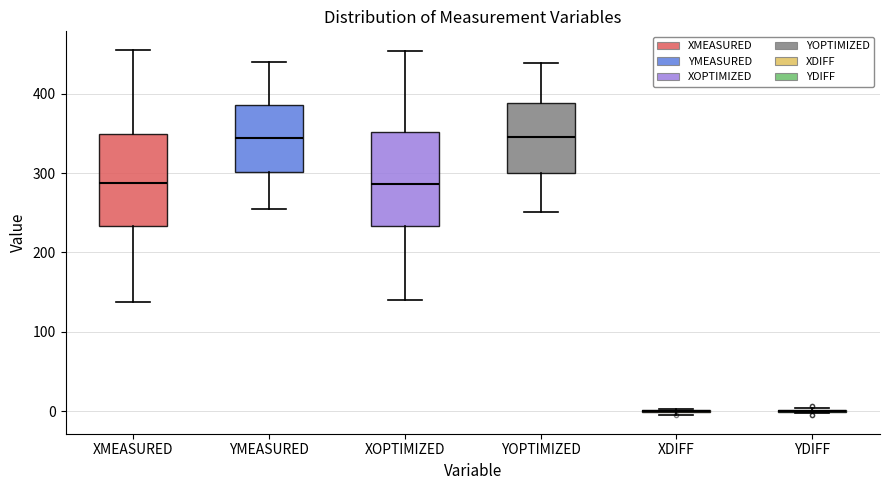

Reading left to right, transcribe this box plot: for each box, give where its median line is, the range the box spans, and where its two whiskers end, as read against the y-axis. The values are not printed on the chart, so give them approximately, as read against the axis.

XMEASURED: median 290, box 230 to 350, whiskers 140 to 460
YMEASURED: median 340, box 300 to 390, whiskers 260 to 440
XOPTIMIZED: median 290, box 230 to 350, whiskers 140 to 450
YOPTIMIZED: median 340, box 300 to 390, whiskers 250 to 440
XDIFF: box collapsed to a line at 0, whiskers 0 to 0
YDIFF: box collapsed to a line at 0, whiskers 0 to 0